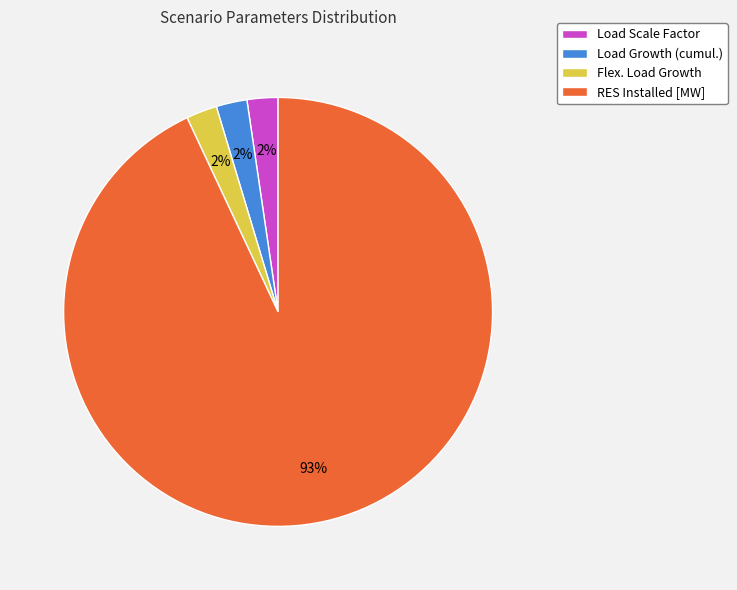

What is the majority slice?

RES Installed [MW]